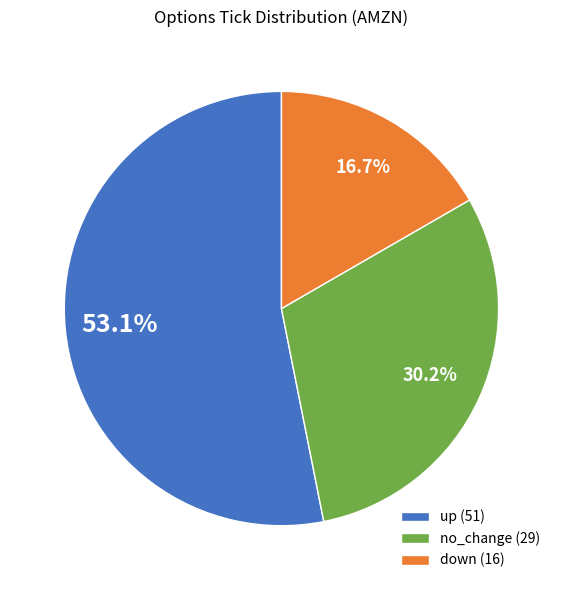

Which category has the biggest portion of the pie?

up (51)